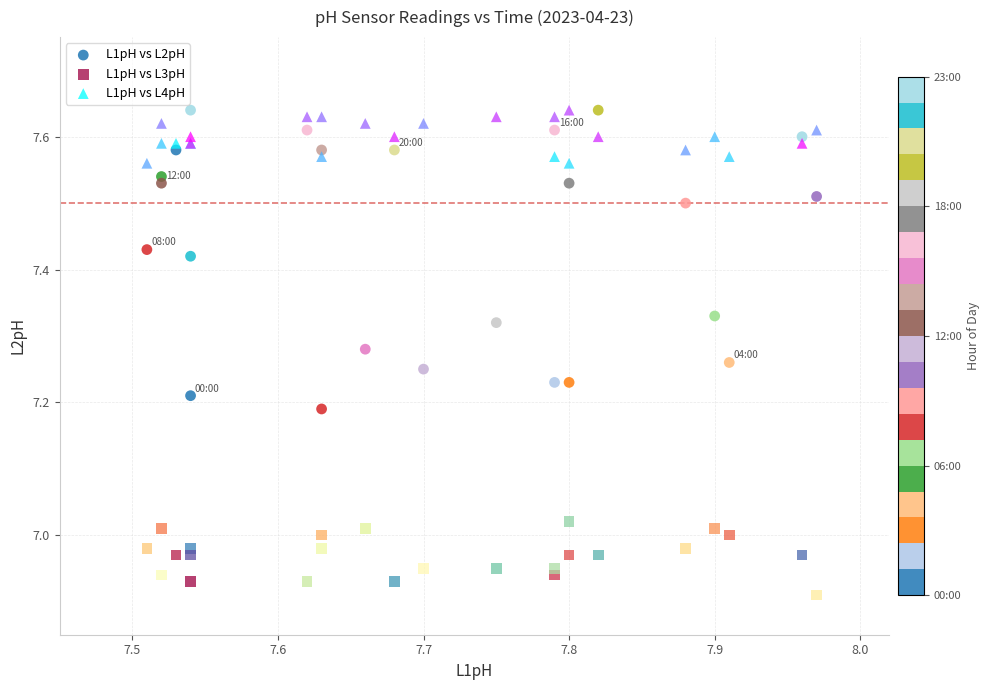

What is the X range (max minus min) for the scatter plot?

0.5